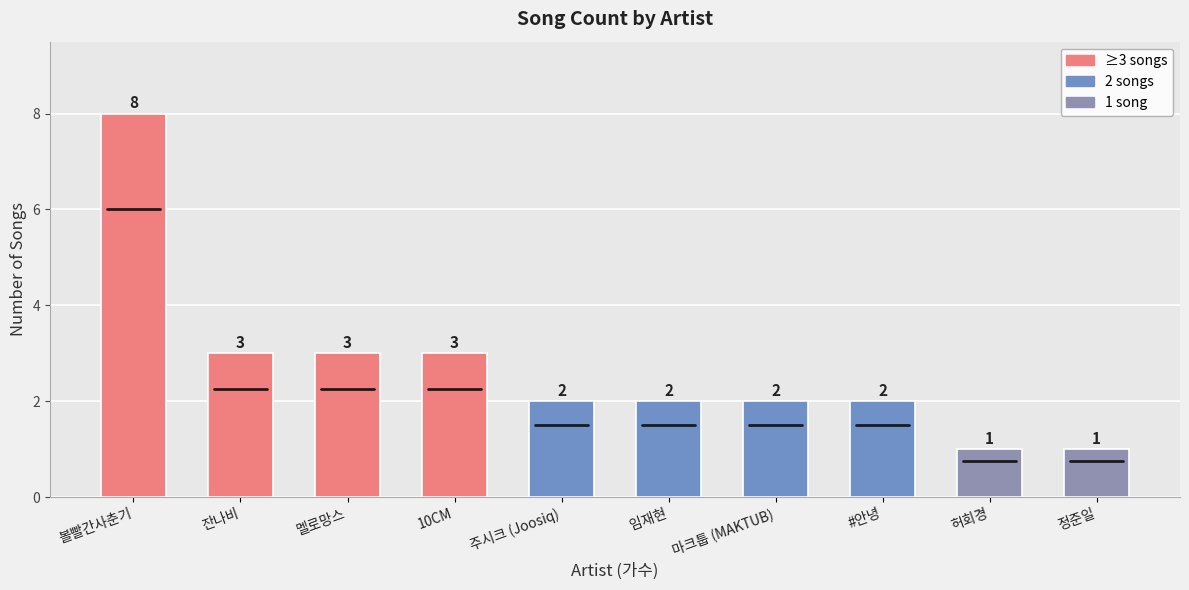

What is the difference between the maximum and minimum values?

7